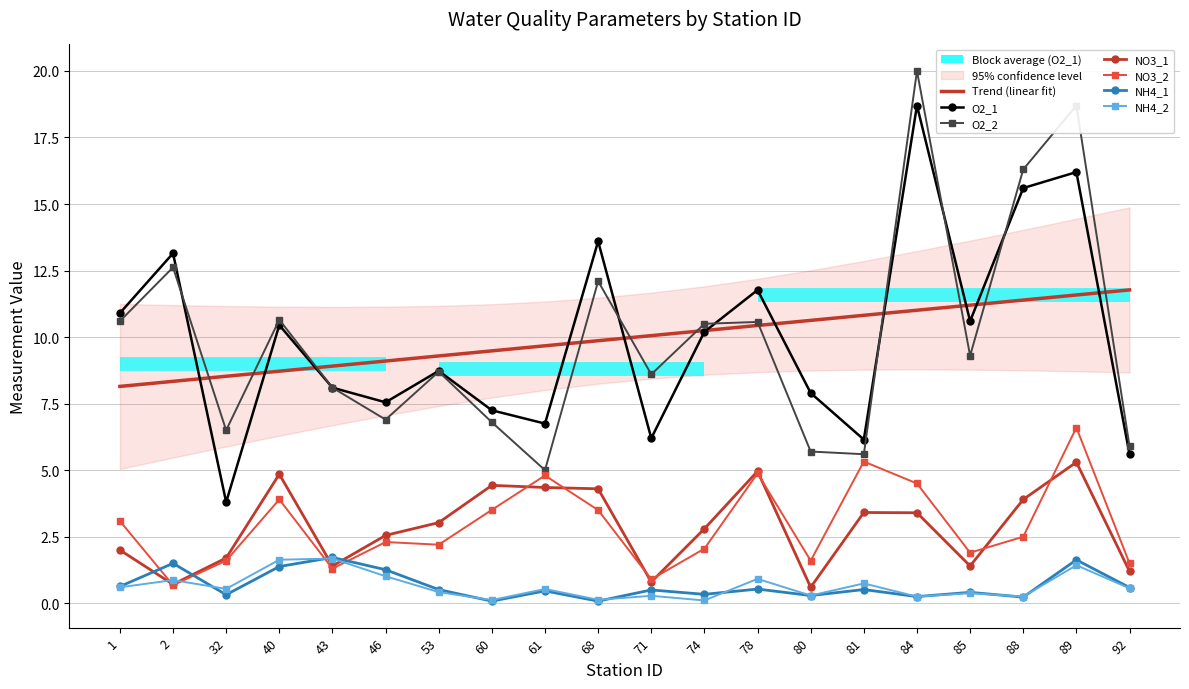

At which category does O2_2 reach its first local peak?

2